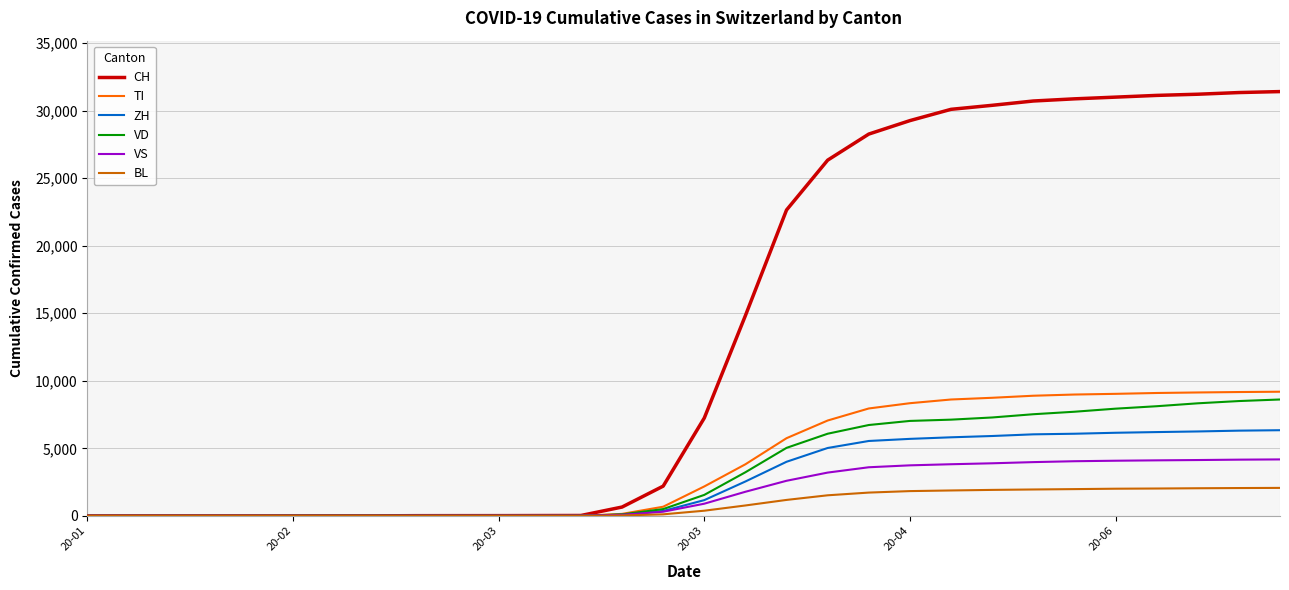

What is the greatest value displayed?

31414